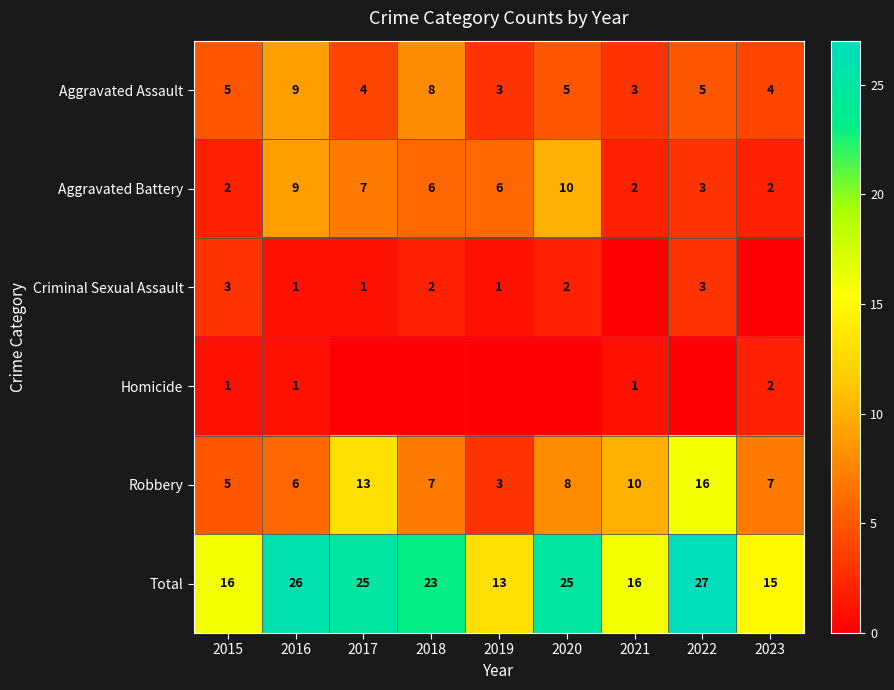

What is the difference between the maximum and minimum values in the Aggravated Assault series?

6